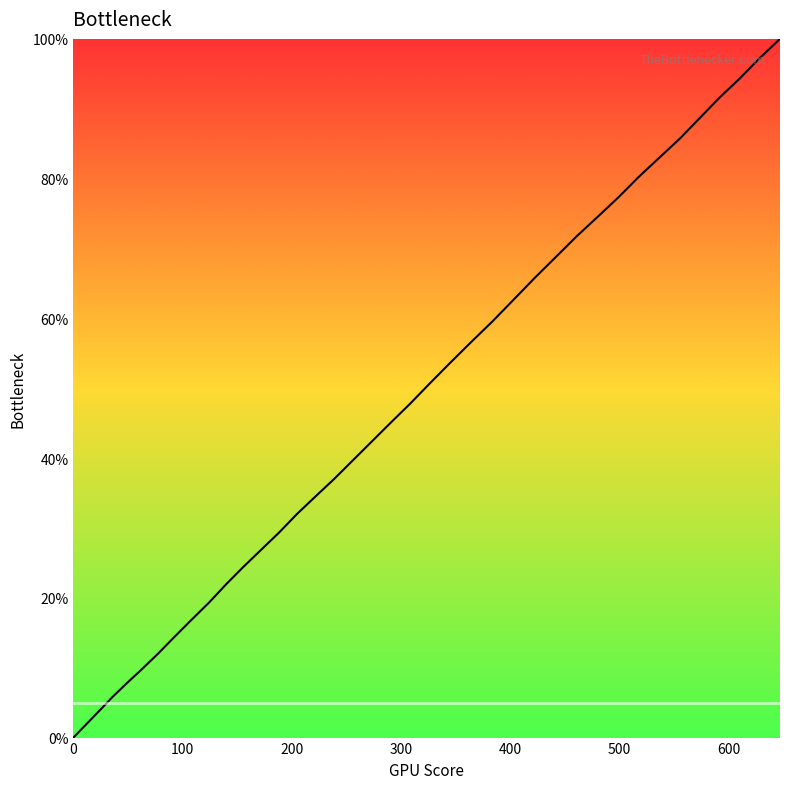

What is the difference between the maximum and minimum values?

100.0